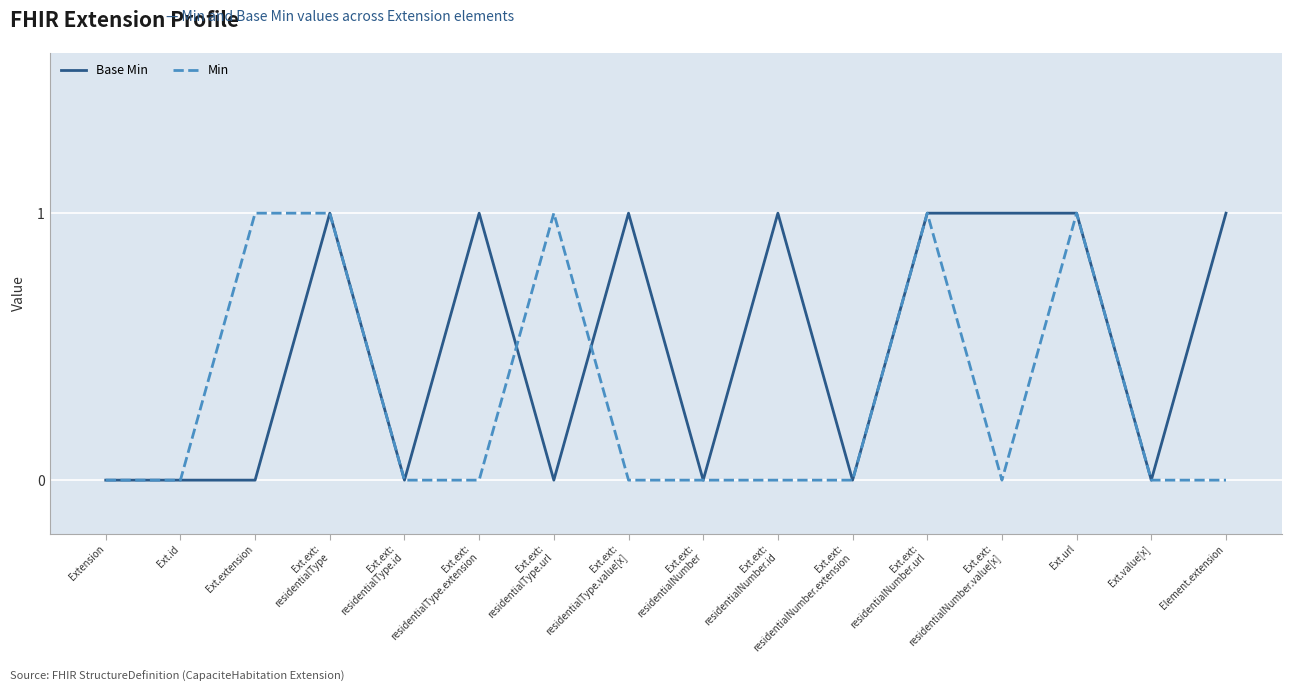

Which series has the largest total across all categories?

Base Min